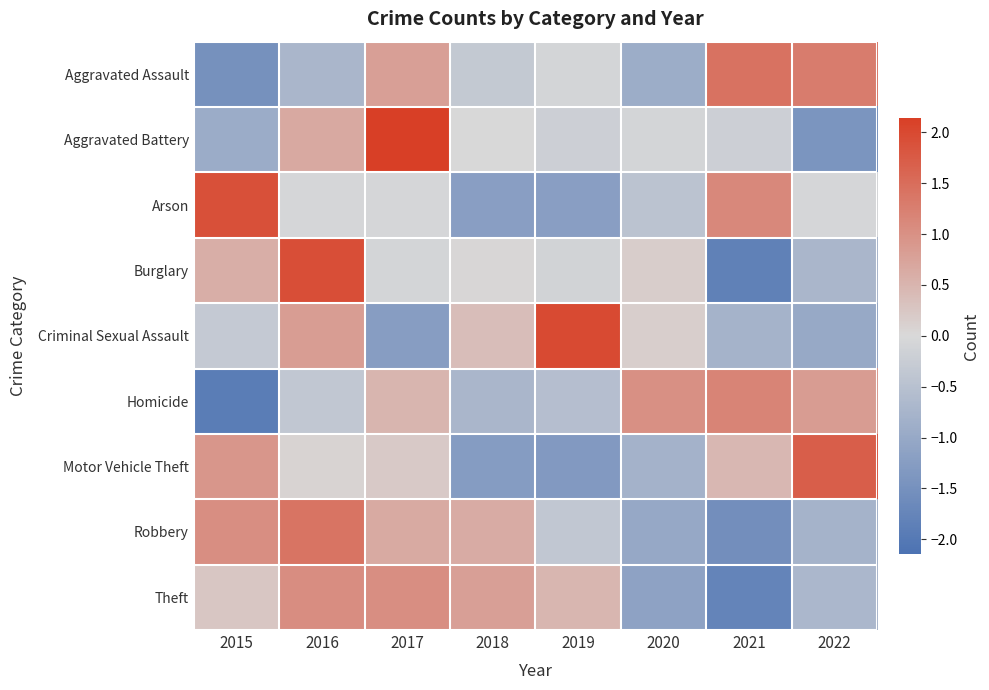

What is the total value across all series at 2017?

4.0